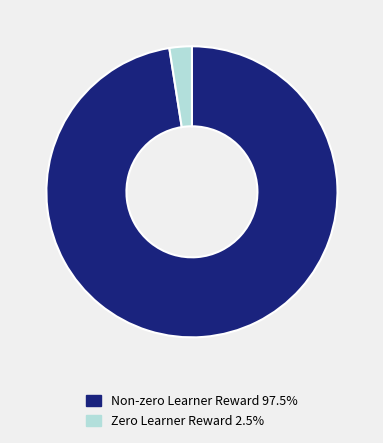

What is the ratio of the value at Non-zero Learner Reward 97.5% to the value at Zero Learner Reward 2.5%?

39.3